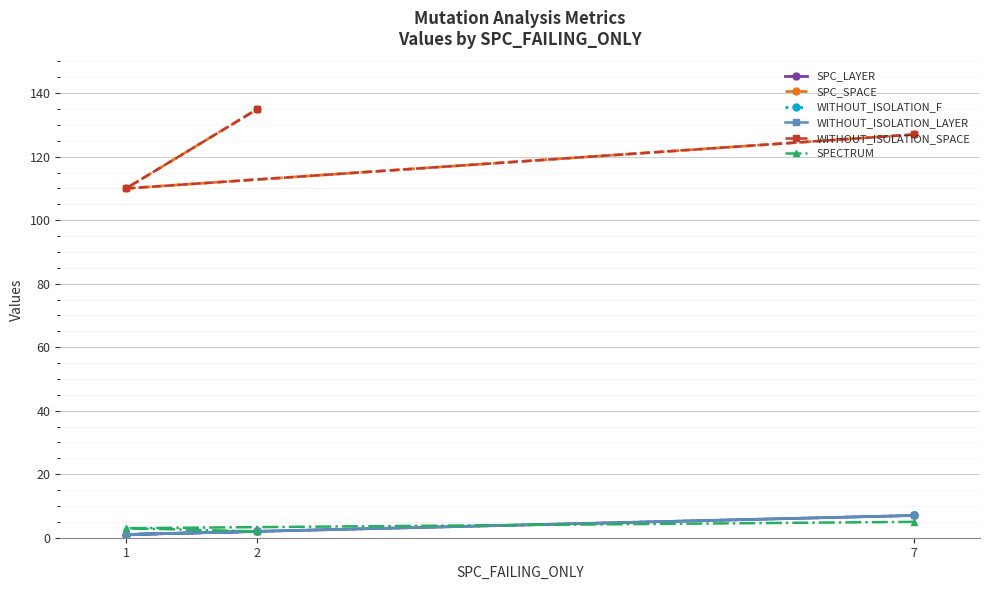

The value of SPC_LAYER at 1 is 0. True or false?

False